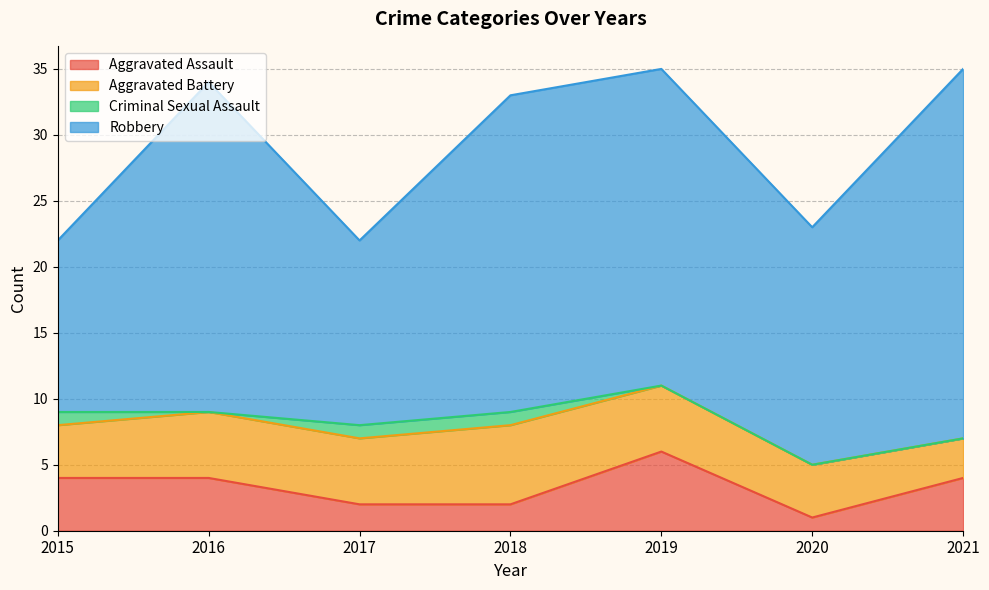

True or false: Criminal Sexual Assault and Aggravated Assault intersect in this chart.

False